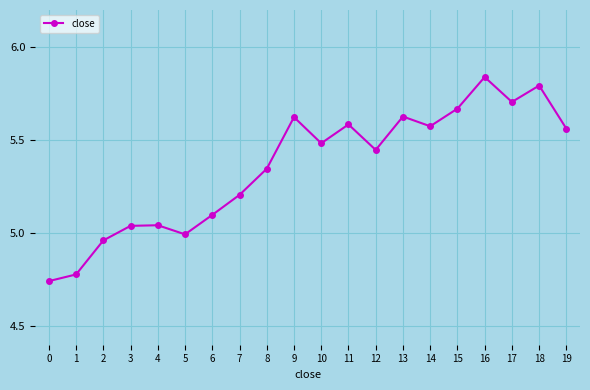

Is it true that the value at 5 is 8.7?

False